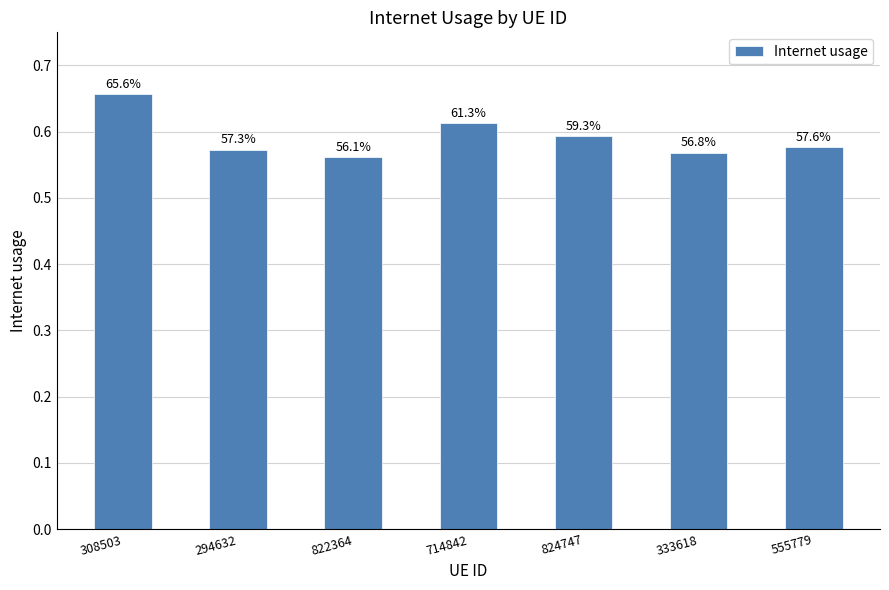

What is the label of the 2nd bar from the right?

333618